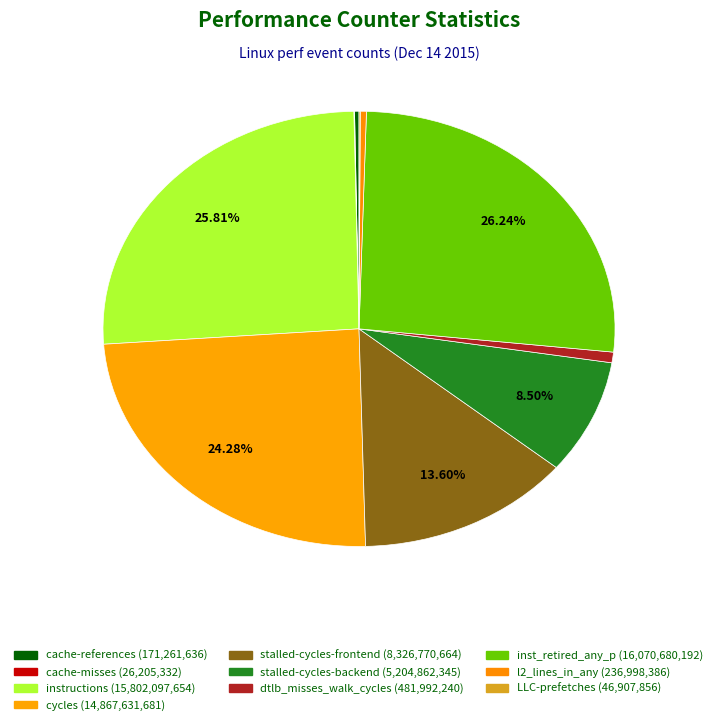

How much of the chart is everything except instructions?

74.2%